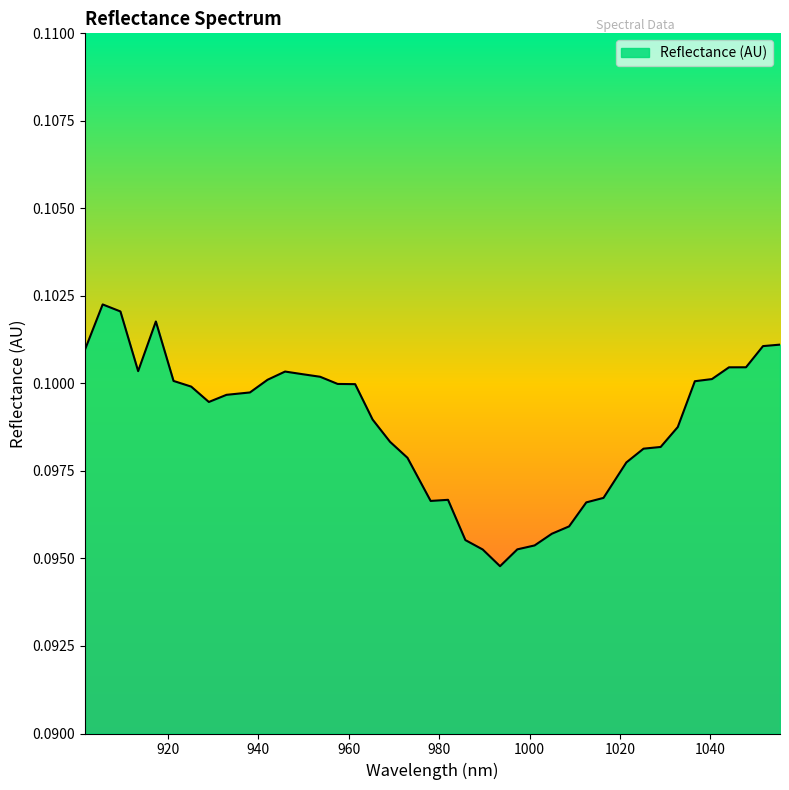

Rank the categories by value from highest to lowest.

905.592173, 909.516909, 917.353134, 1055.384857, 1051.627917, 901.663021, 1047.866561, 1044.10079, 913.437229, 945.934844, 949.813951, 953.688643, 1040.330603, 942.051321, 921.264622, 1036.556, 957.558919, 961.424779, 925.171696, 938.163382, 932.972595, 929.074353, 965.286223, 1032.776981, 969.143252, 1028.993547, 1025.205697, 972.995866, 1021.413431, 1016.350208, 981.968124, 978.125814, 1012.54764, 1008.740655, 1004.929255, 985.806019, 1001.113439, 997.293207, 989.639497, 993.46856